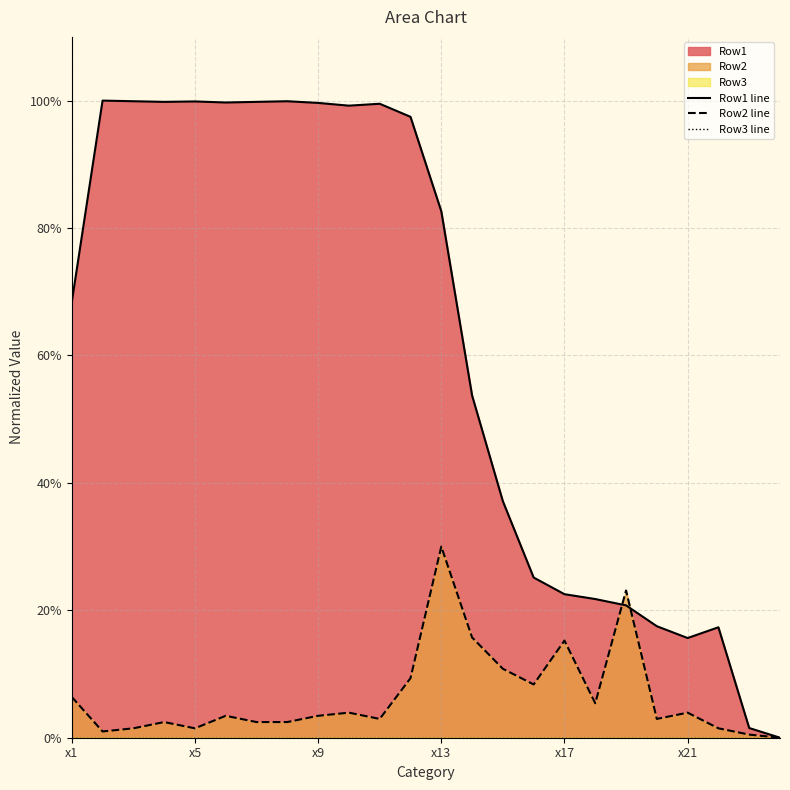

Where do Row1 line and Row2 line first cross each other?

17 and 18